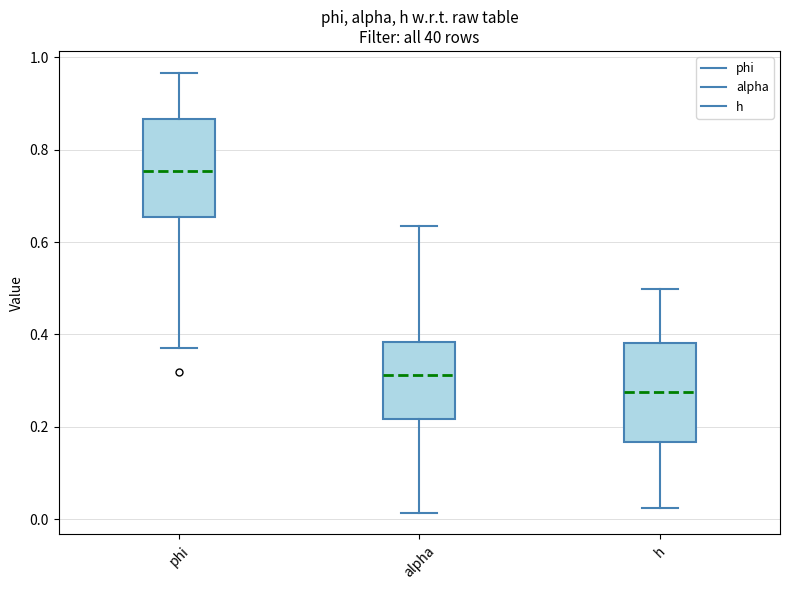

Which box has the highest median line?

phi